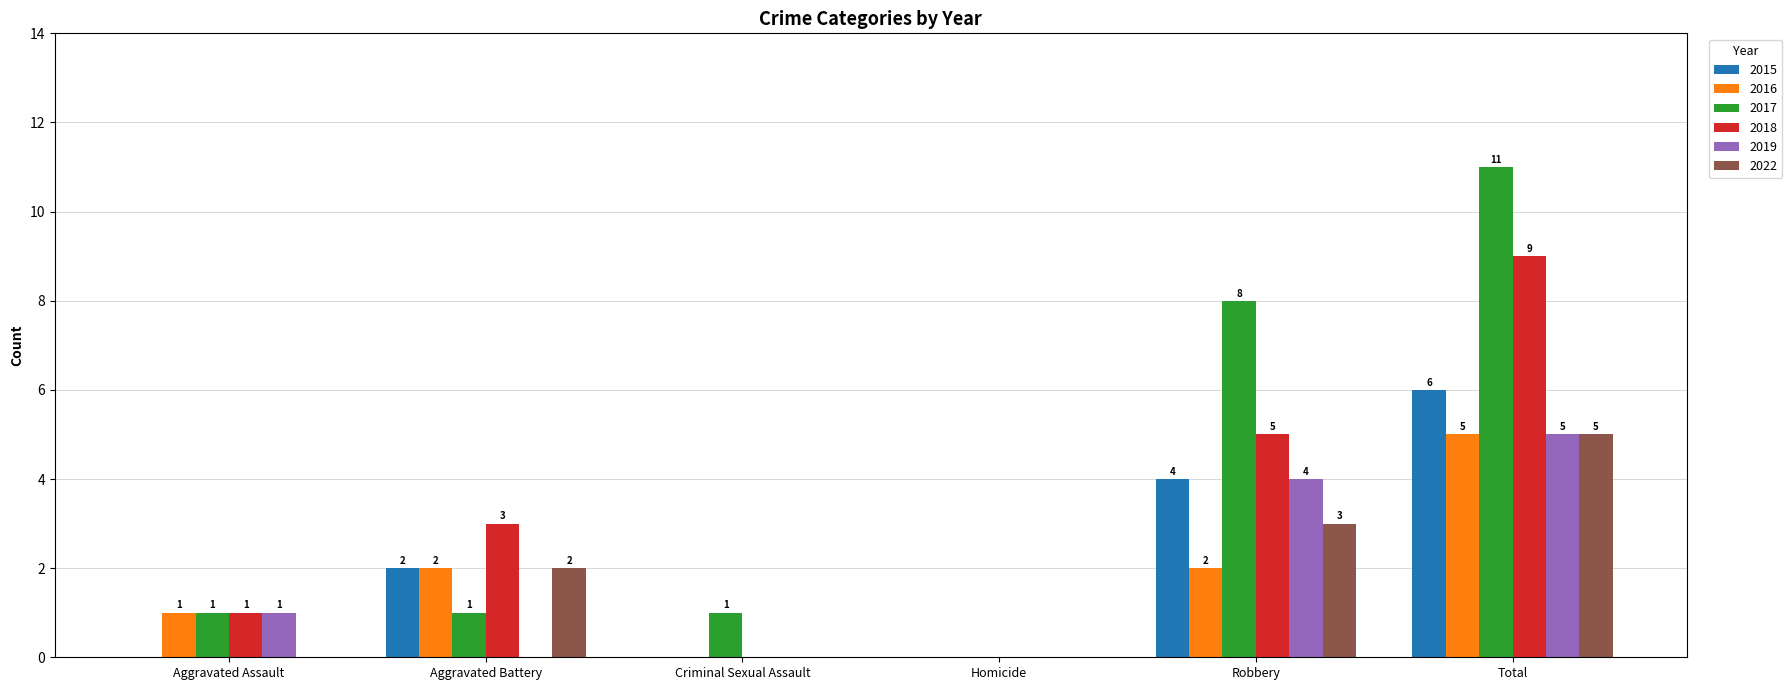

Which series changed the most between Aggravated Battery and Total?

2017